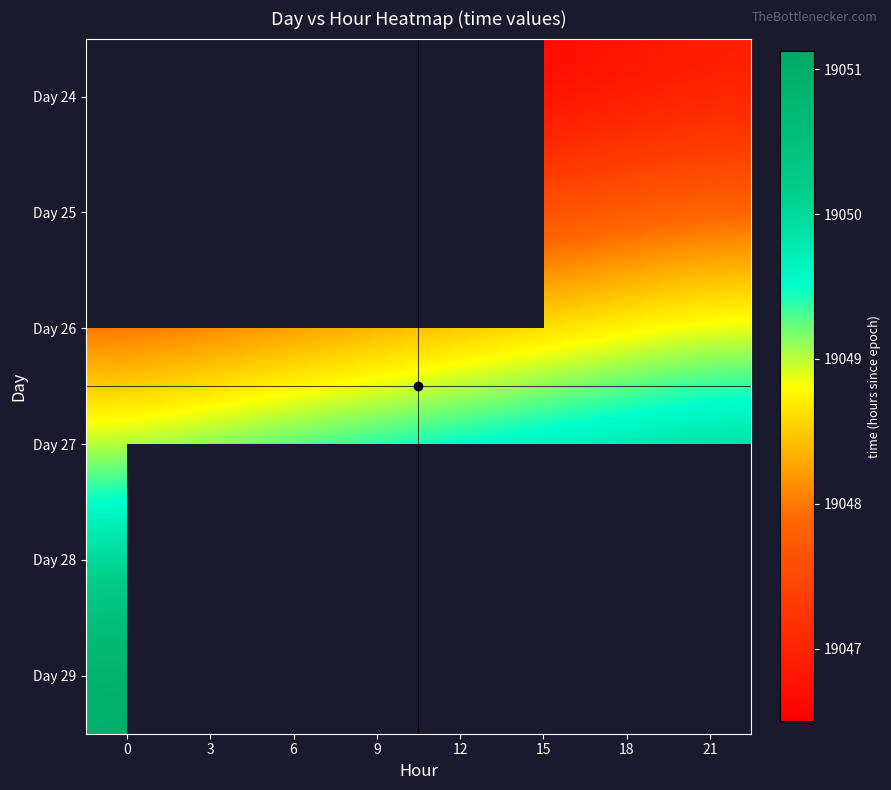

Rank the series by their maximum value, from highest to lowest.

Day 29, Day 28, Day 27, Day 26, Day 24, Day 25